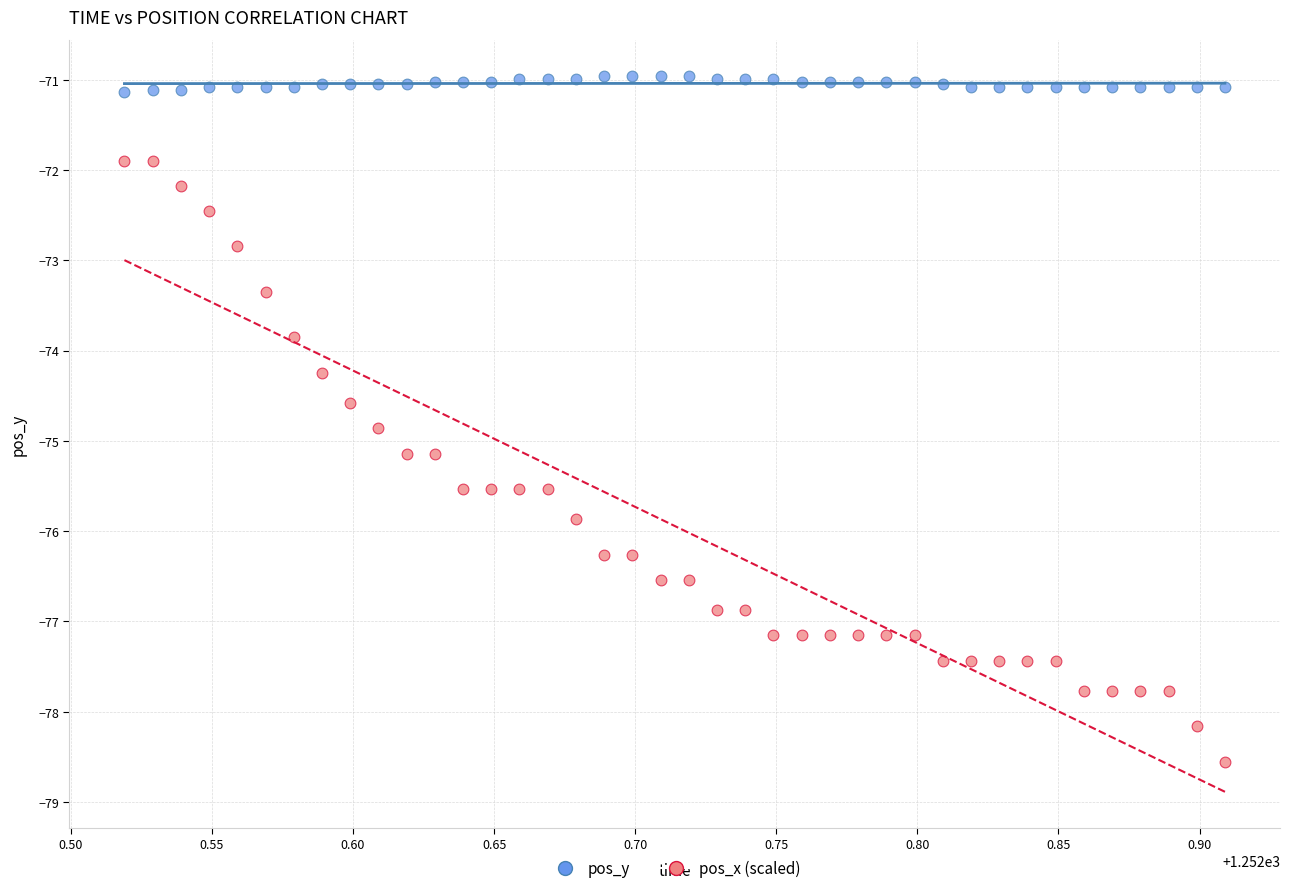

Across all series, what Y value is closest to -74?

-73.9